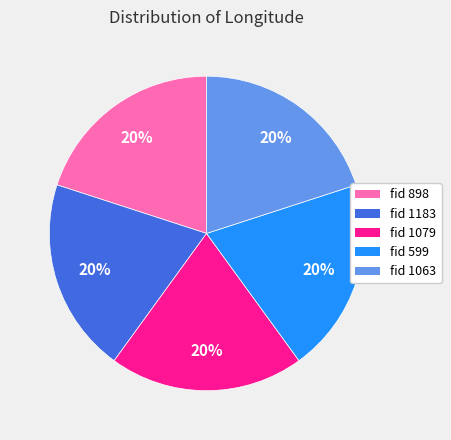

Is there a majority slice in this chart?

No